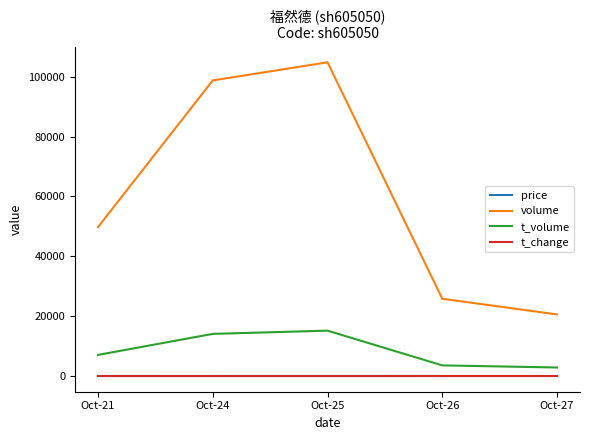

At how many categories does at least one series exceed 103977?

1